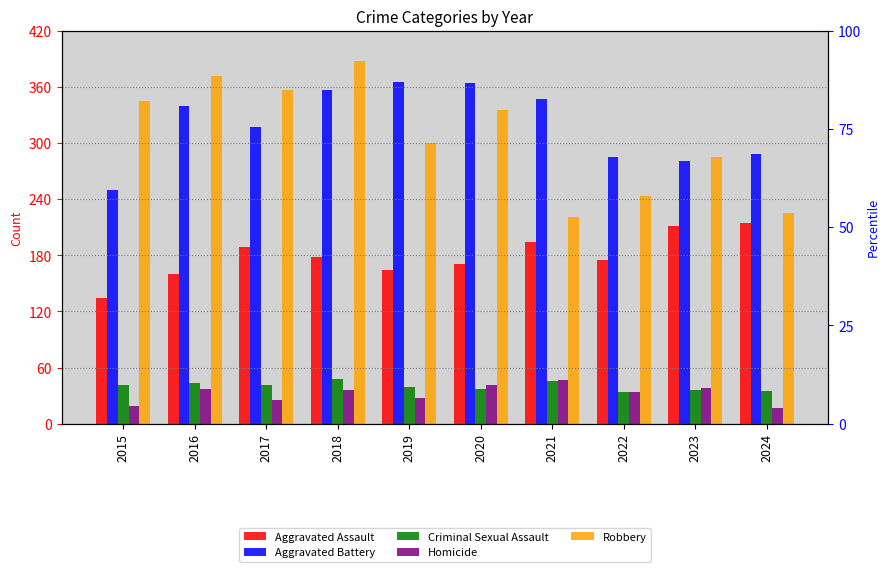

At which category does the chart reach its minimum across all series?

2024